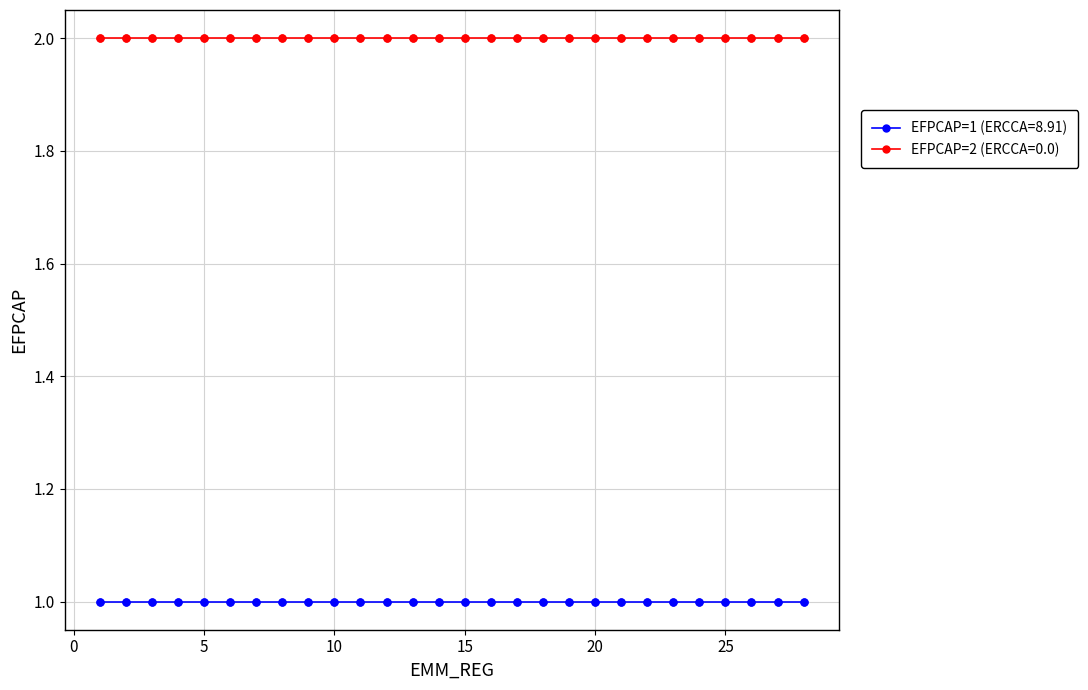

True or false: EFPCAP=1 (ERCCA=8.91) and EFPCAP=2 (ERCCA=0.0) intersect in this chart.

False